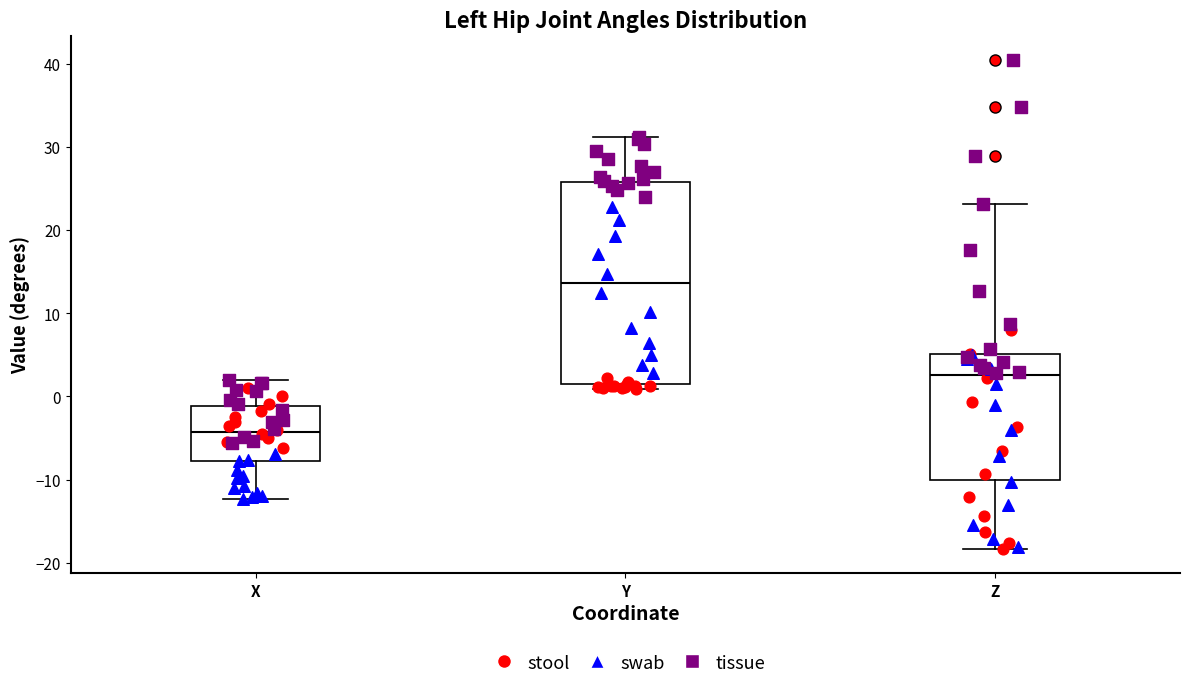

Which box's median line is the lowest?

X